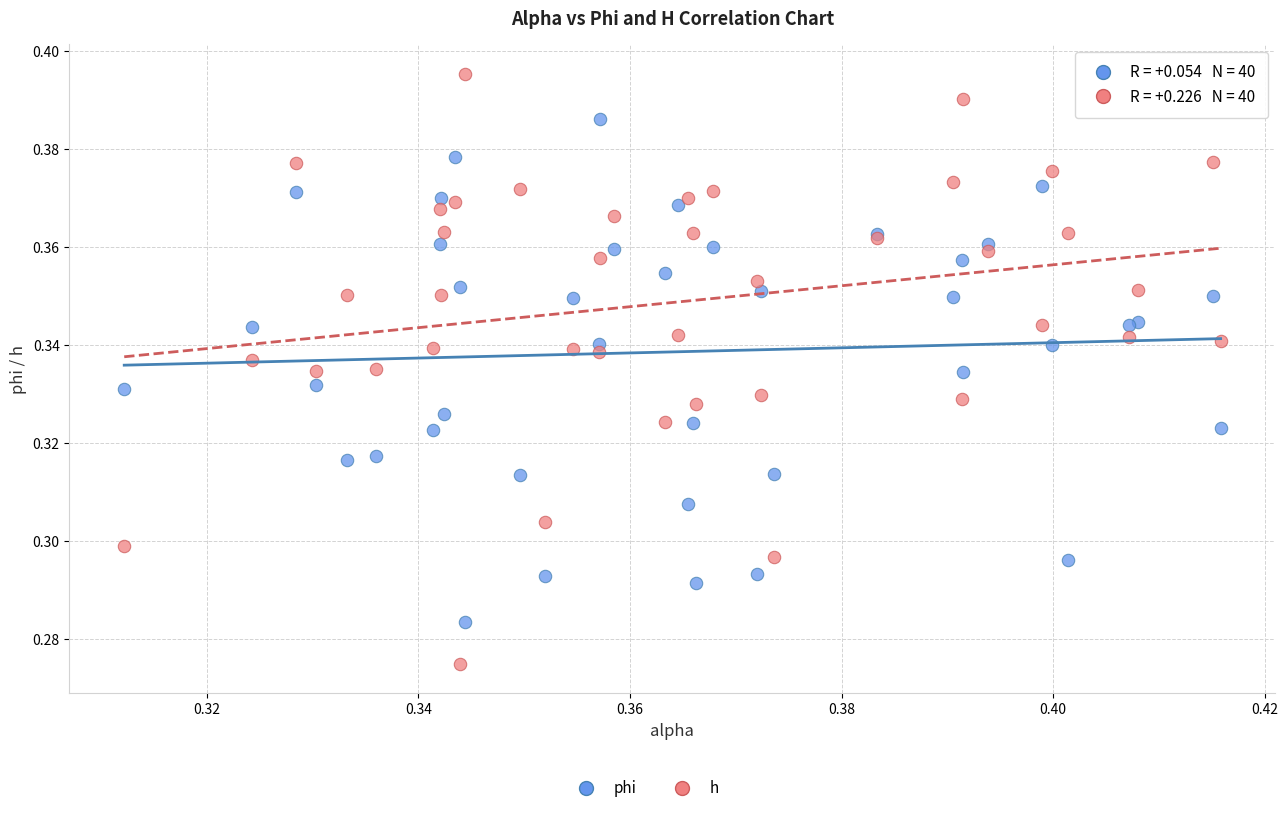

Which series has the widest spread of Y values?

h